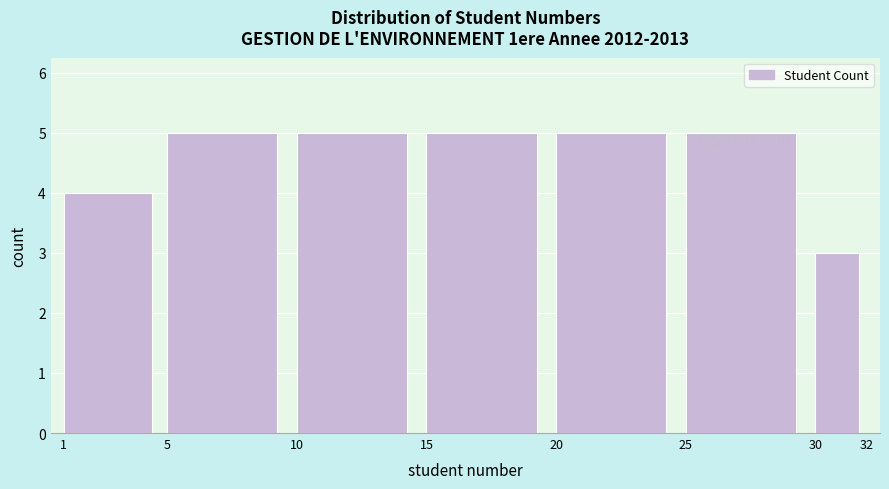

Reading left to right, transcribe this chart: for each bar, give the range it covers on the x-axis and its height. The values are not printed on the chart, so give them approximately, as read against the axis.

1 to 5: 4
5 to 10: 5
10 to 15: 5
15 to 20: 5
20 to 25: 5
25 to 30: 5
30 to 32: 3